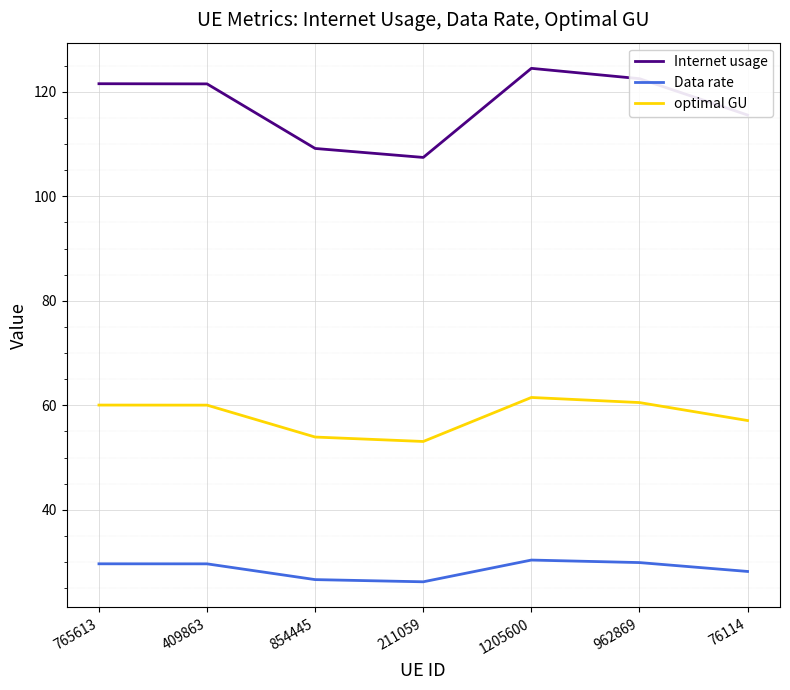

What is the sum of the Data rate values at 765613 and 409863?

59.3